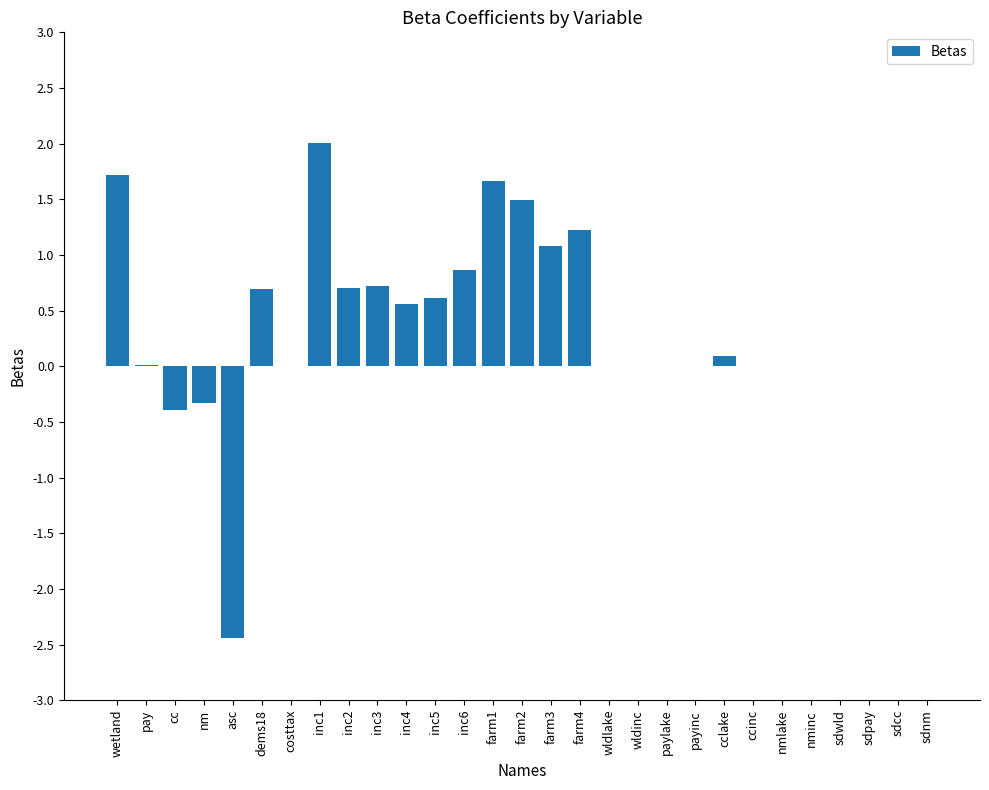

True or false: the data shows 0.0 at nminc.

True